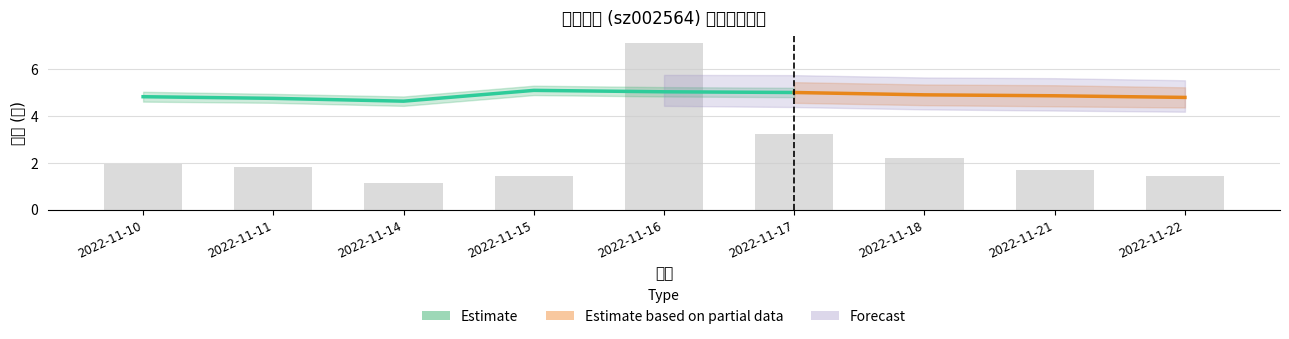

Is it true that 价格 equals 8.6 at 2022-11-15?

False